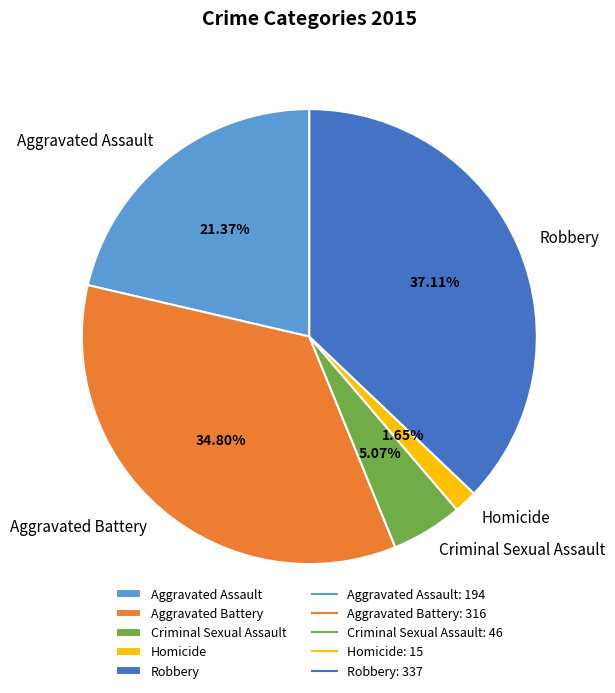

Combined, do Aggravated Assault and Criminal Sexual Assault account for over 50%?

No